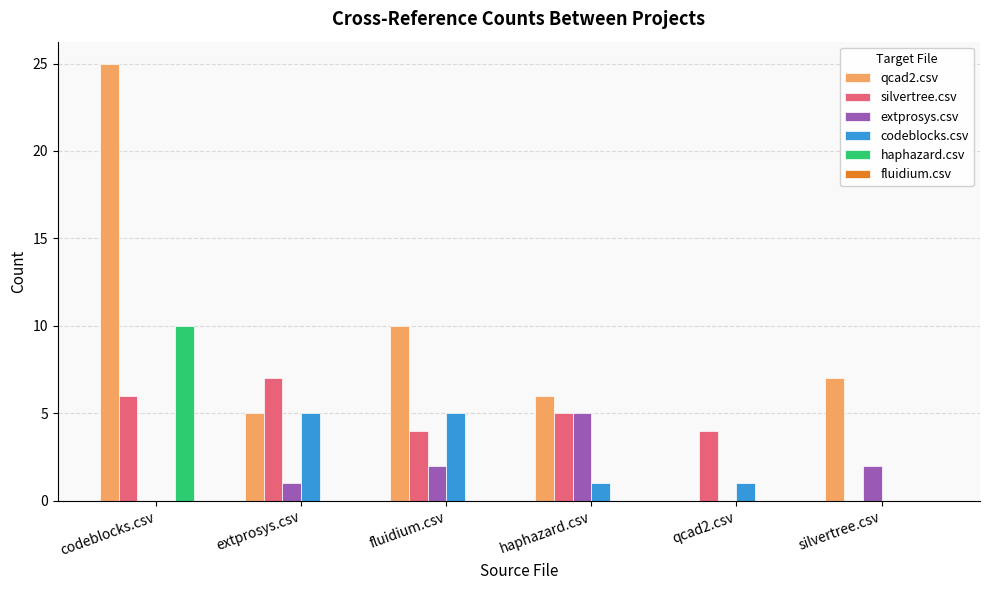

How many groups of bars are there?

6